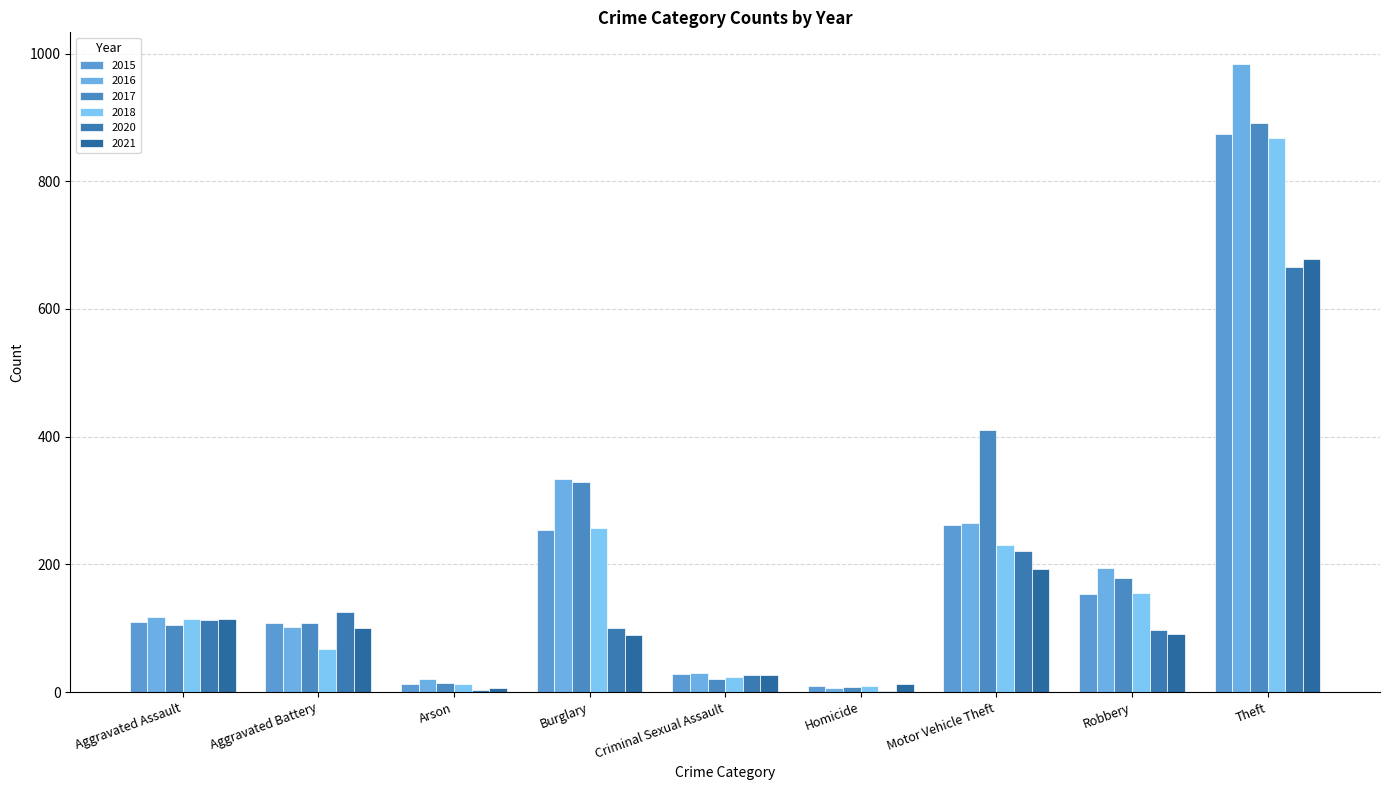

How many bars are there in each group?

6